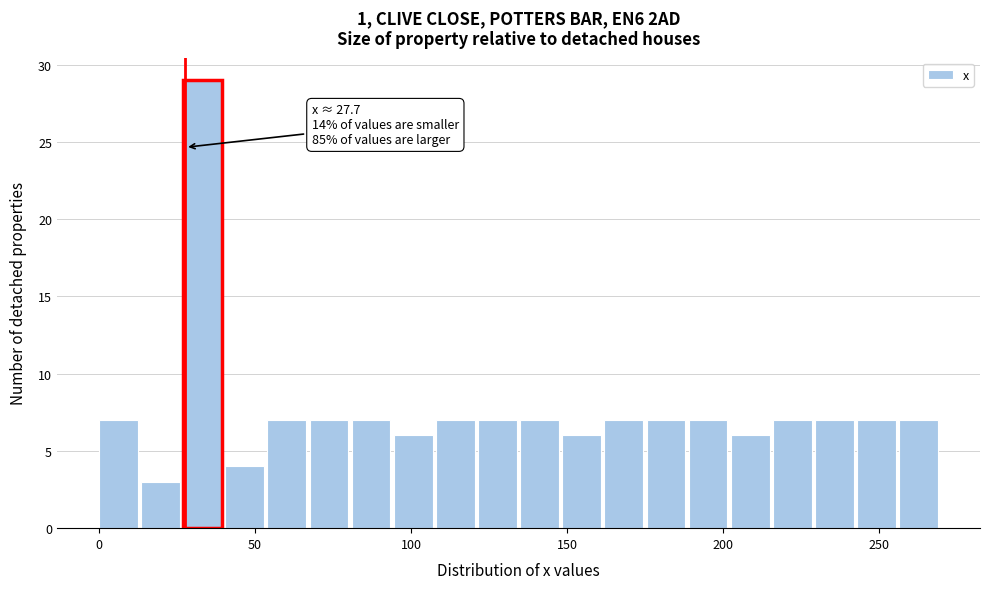

Read against the x-axis, roughly where is the centre of the tallest bar?

35